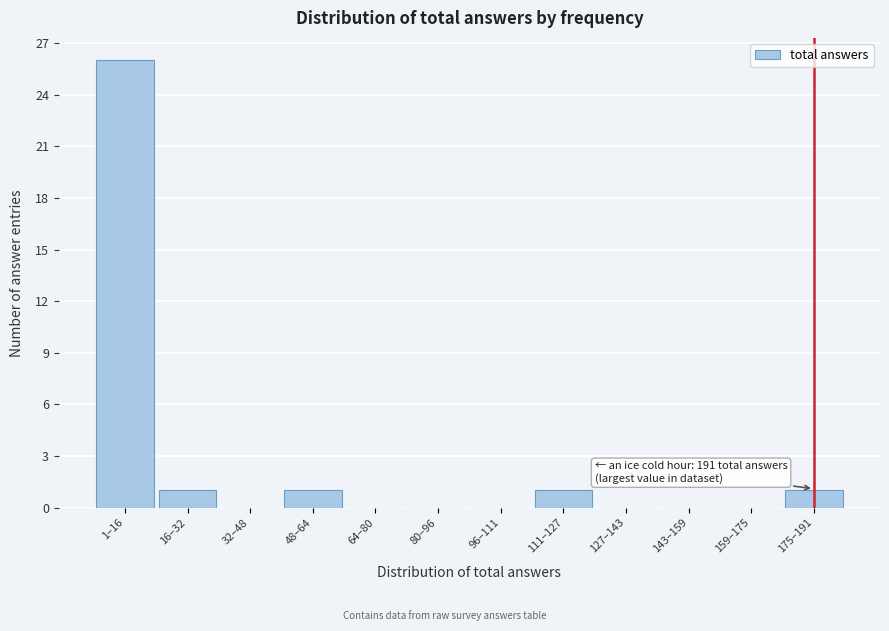

Reading left to right, what are all the values shown in this chart?

1–16=26	16–32=1	32–48=0	48–64=1	64–80=0	80–96=0	96–111=0	111–127=1	127–143=0	143–159=0	159–175=0	175–191=1